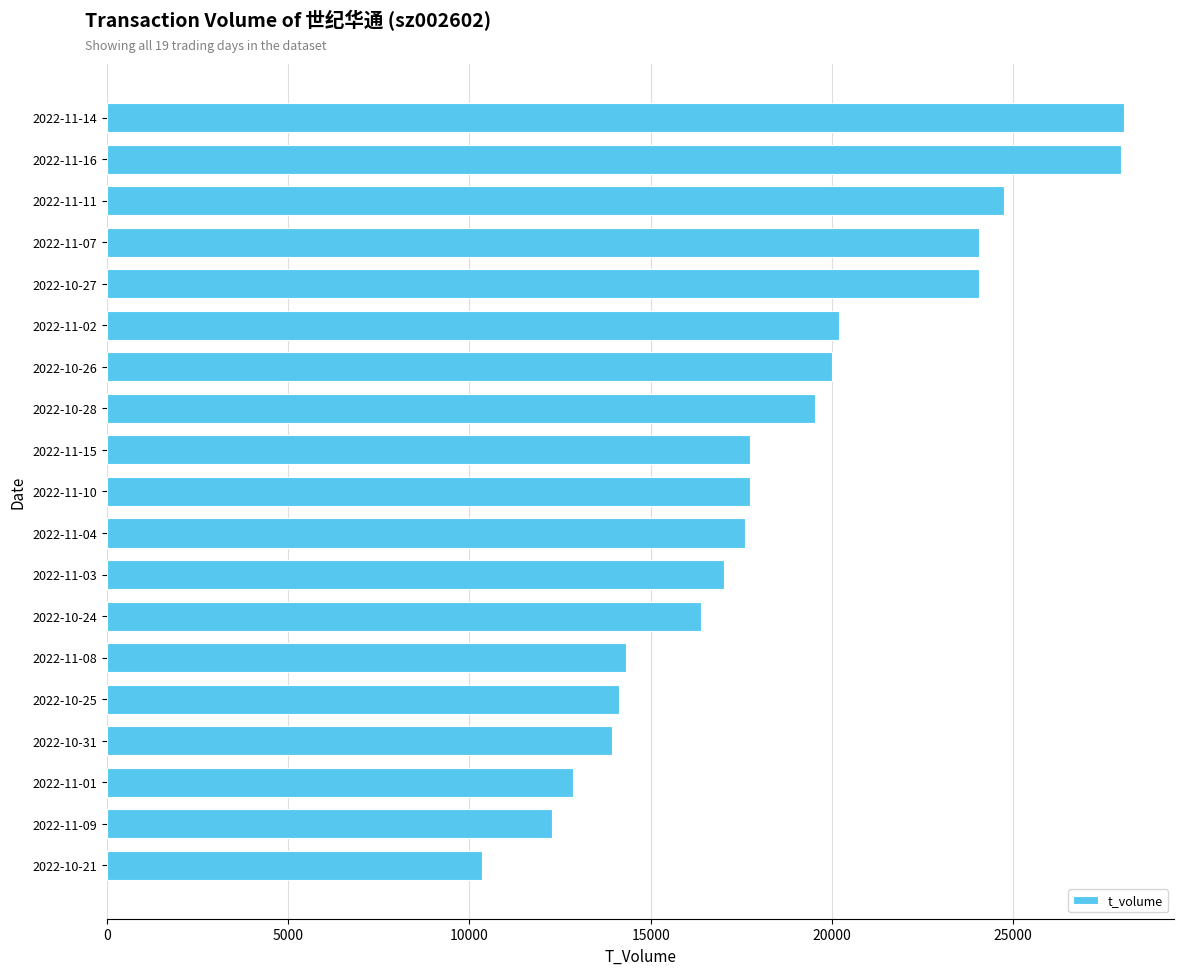

Is it true that the value at 2022-10-28 is 19522?

True